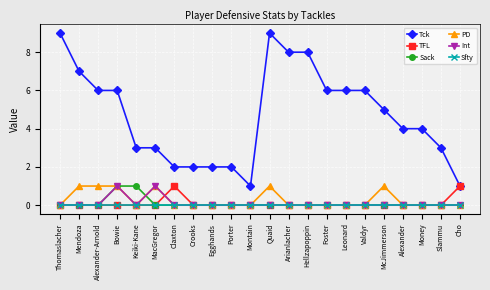

Is the value of Tck at Mendoza greater than the value of Int at Keiki-Kane?

Yes